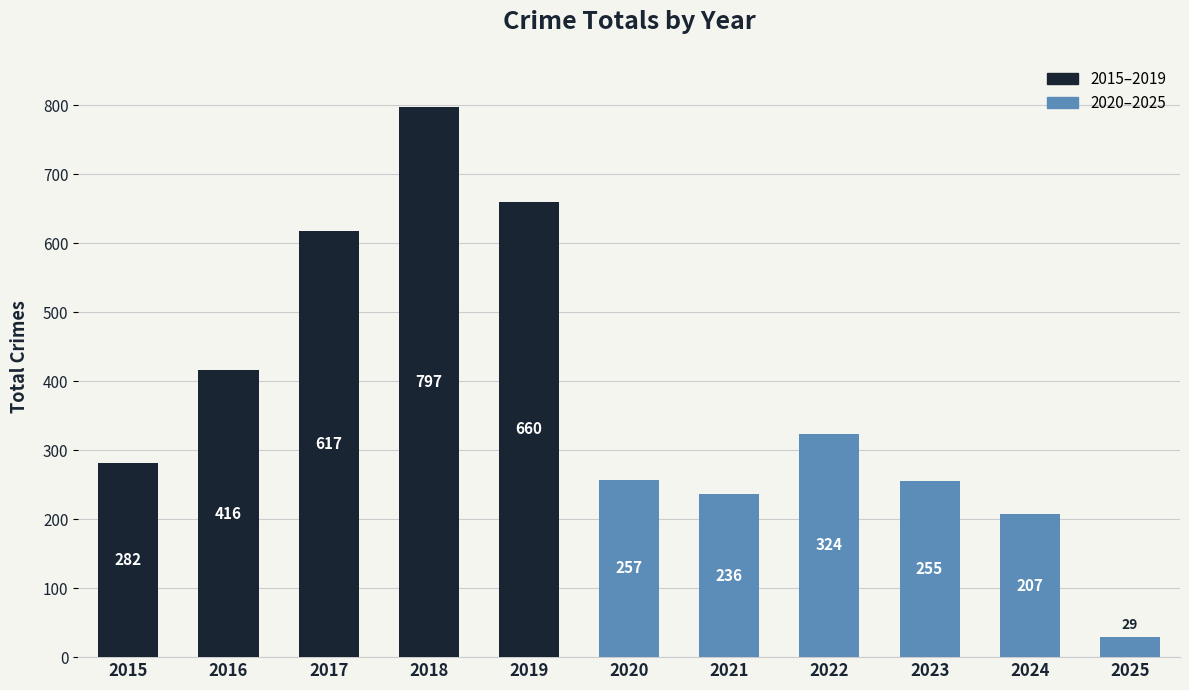

Which has a higher value, 2019 or 2022?

2019